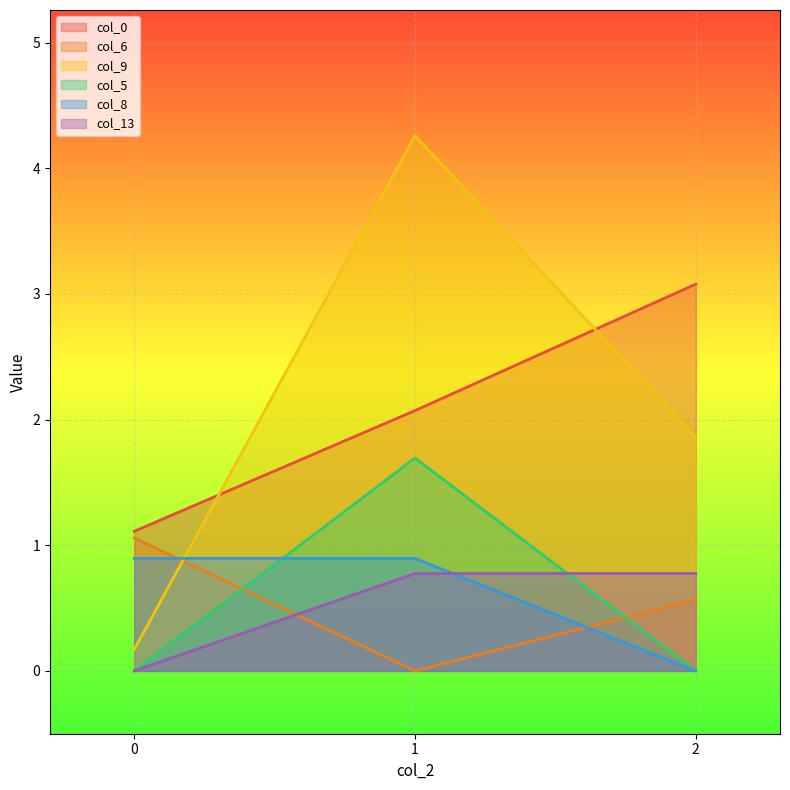

What is the spread (max minus min) of values at 1?

4.3